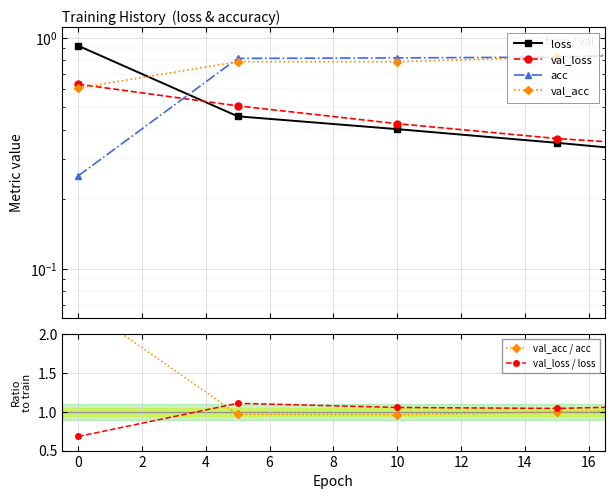

How many lines are shown in the chart?

6